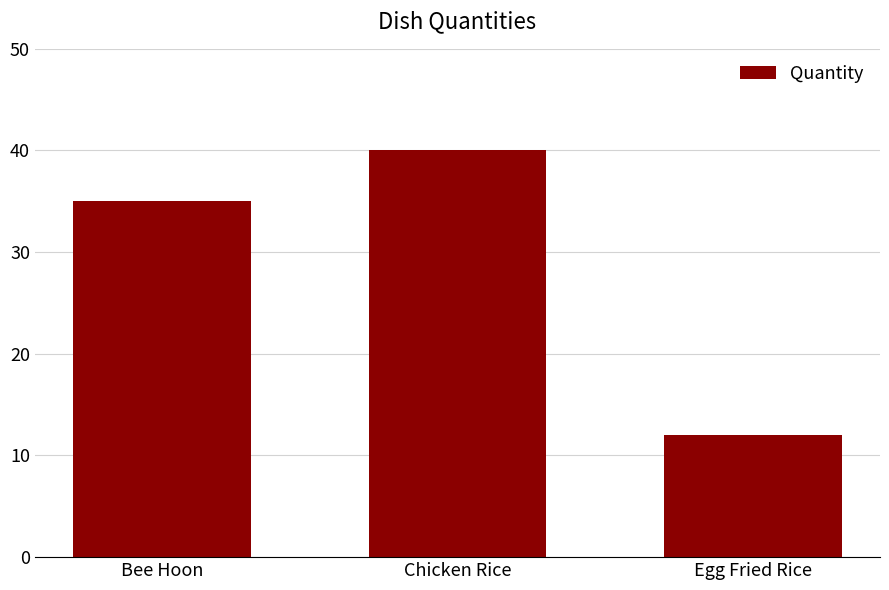

What position from the left is Chicken Rice?

2